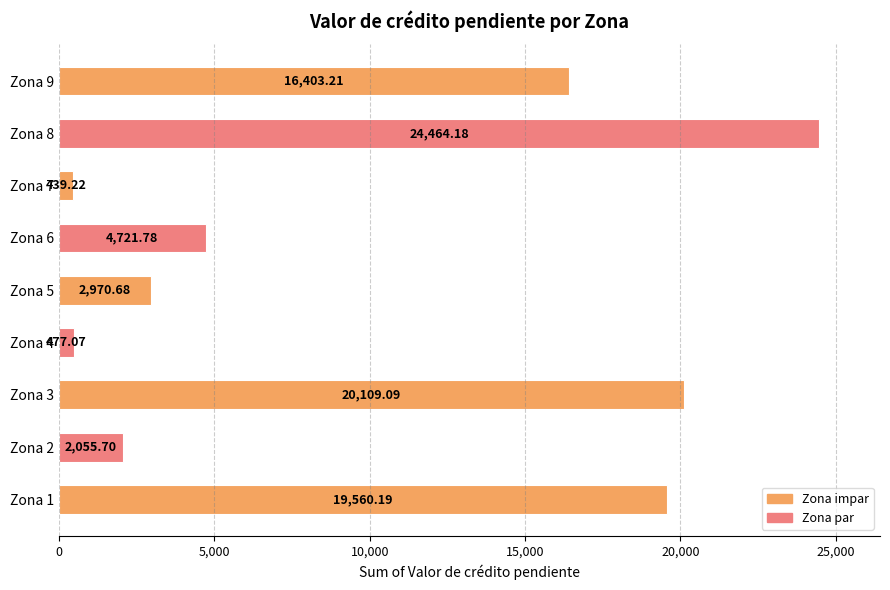

Which category has the lowest value across all series?

Zona 7